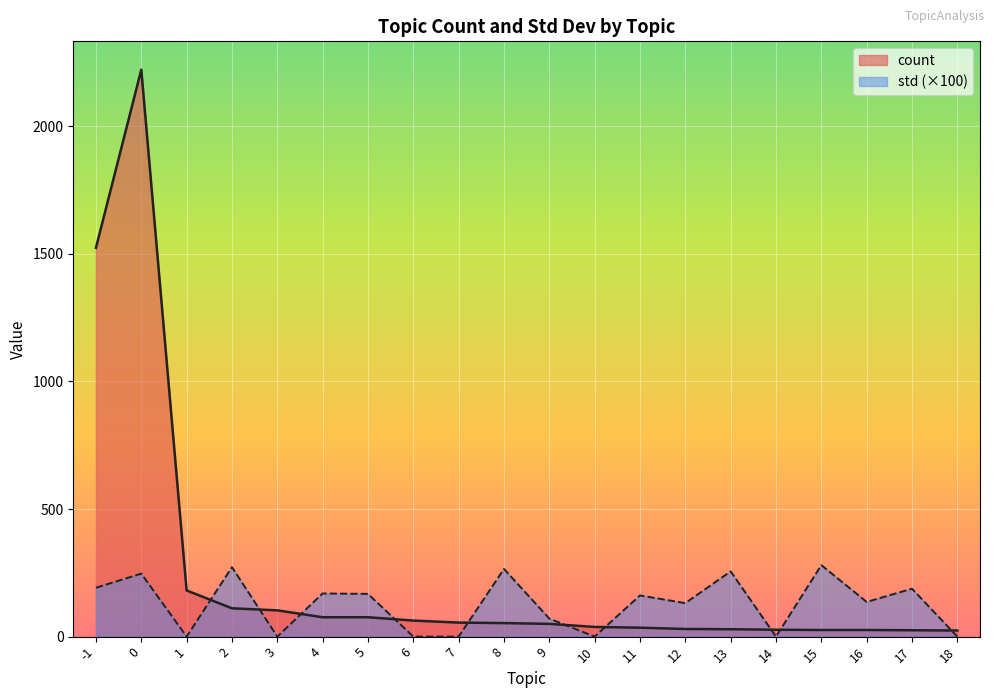

After their last crossing, which series has the higher values: std or count?

count